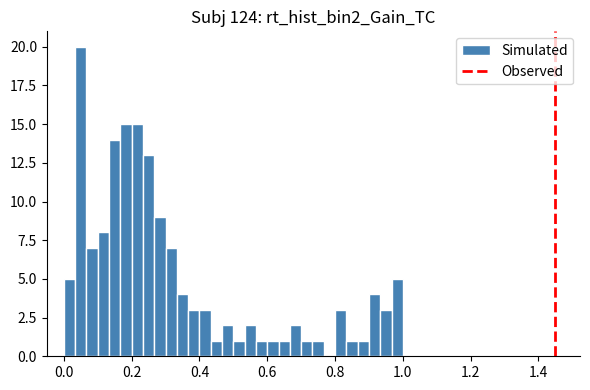

Around what value on the x-axis is the tallest bar? Give the approximate position of its centre, as read against the axis.

0.06